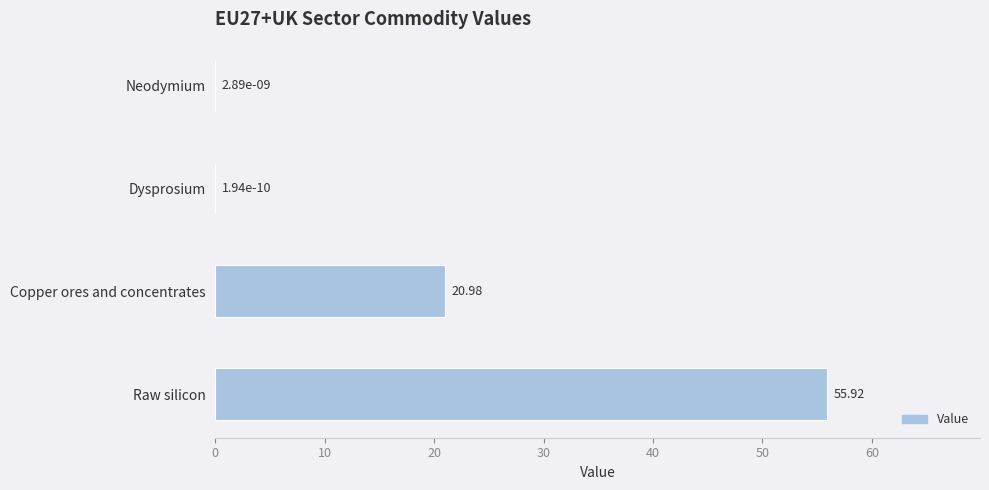

Where is the data nearest to the value 27?

Copper ores and concentrates